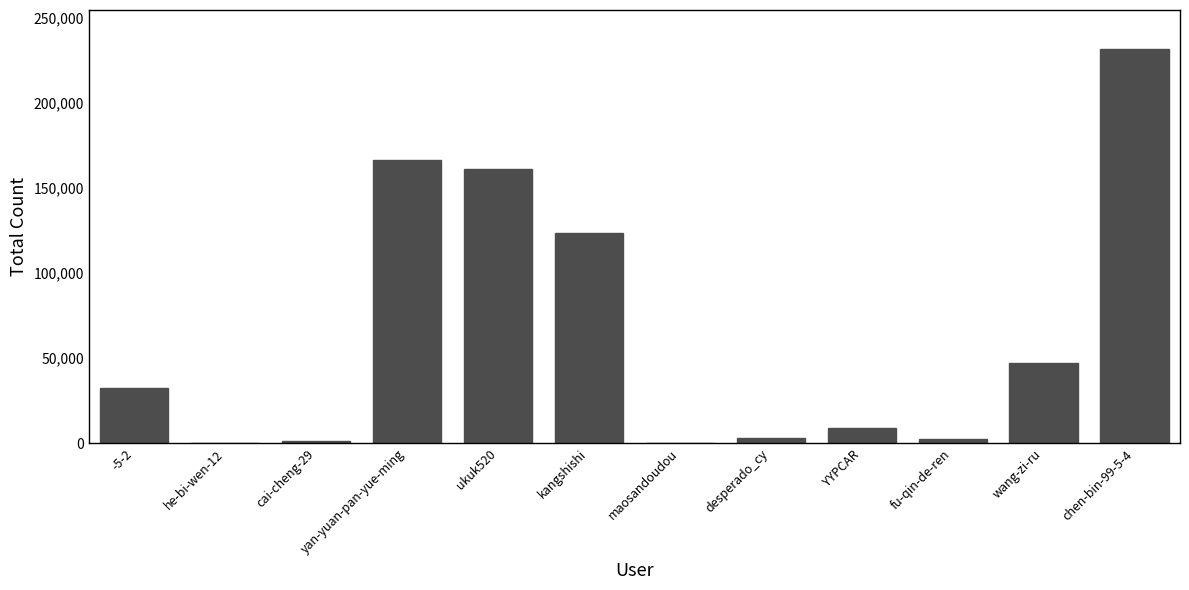

Which label corresponds to the largest value in the chart?

chen-bin-99-5-4